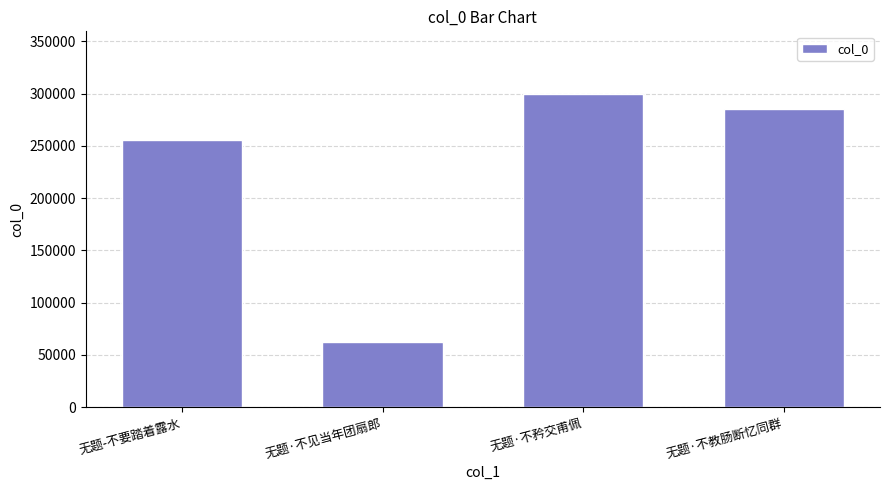

Reading right to left, extract all data points from this chart.

285192	299715	62718	255534